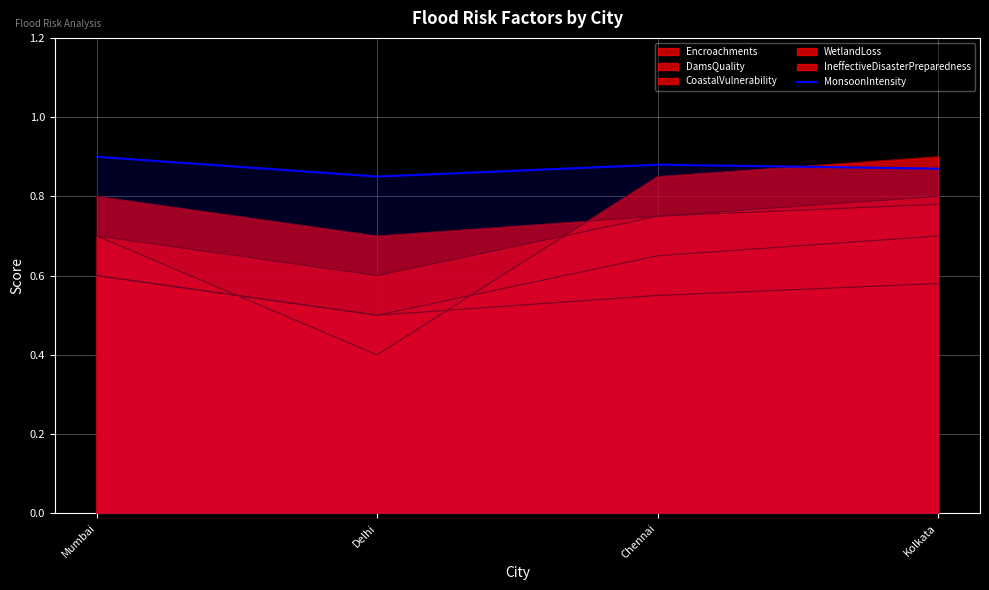

List the labels in order of value, smallest first.

Delhi, Kolkata, Chennai, Mumbai